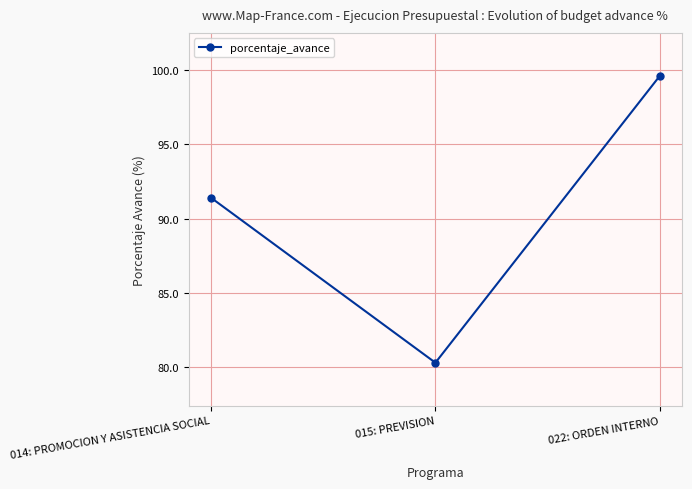

What is the smallest value displayed?

80.3